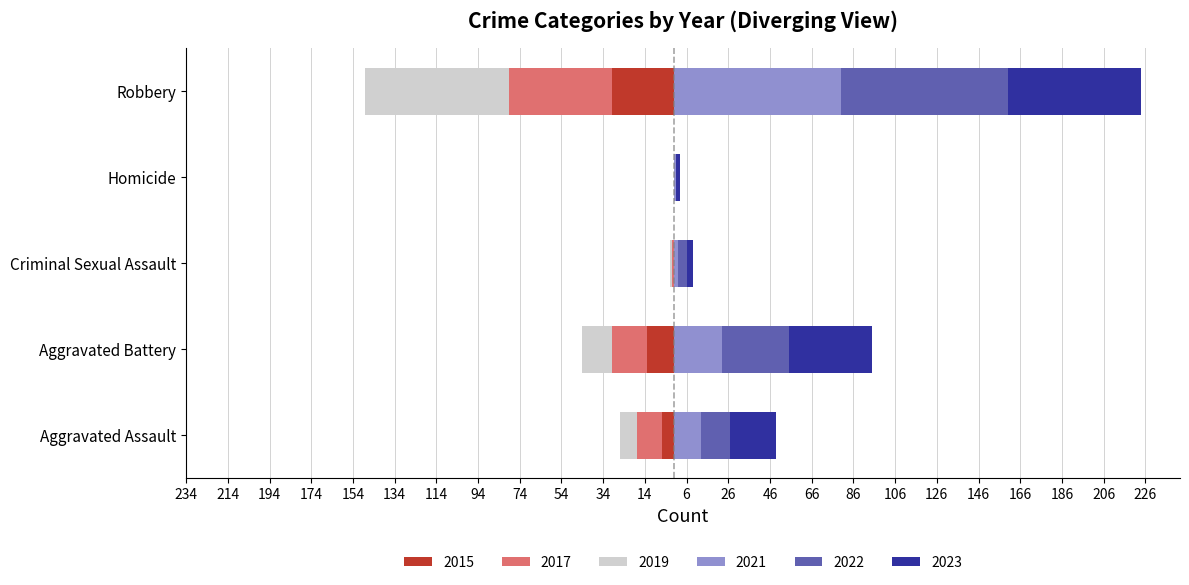

What is the minimum value for 2019?

-69